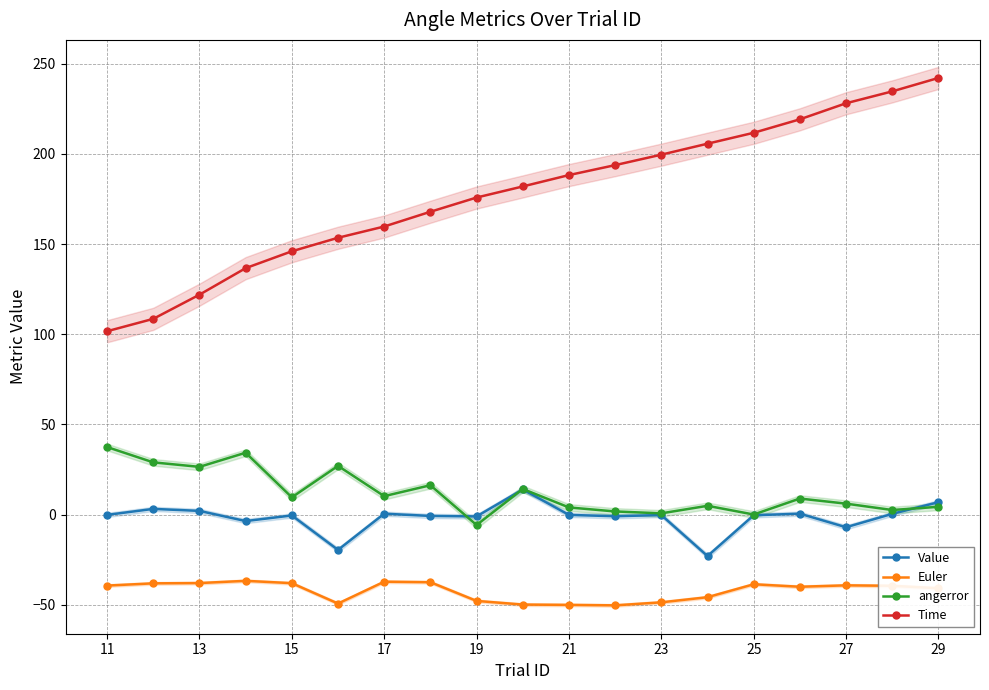

What is the lowest value of the Euler series?

-50.2